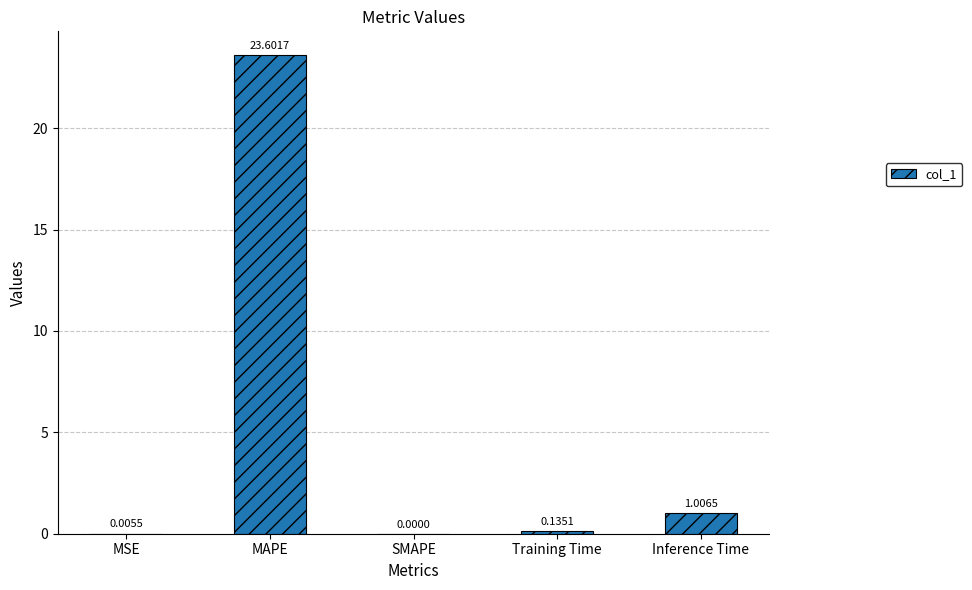

Where is the data nearest to the value 11?

Inference Time